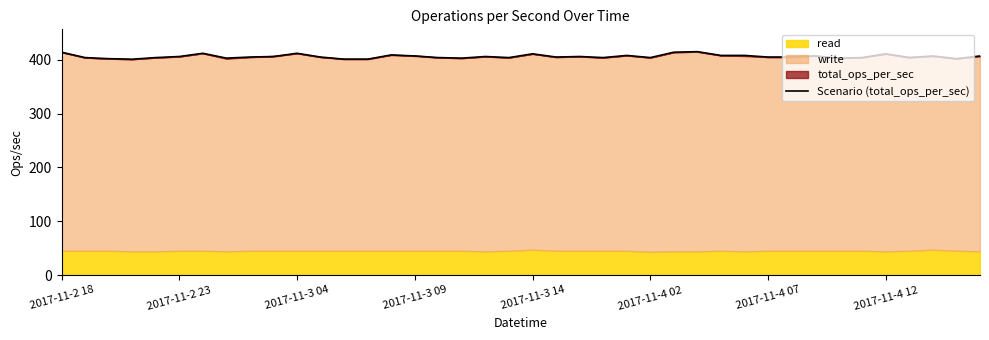

Read the value at 33.

403